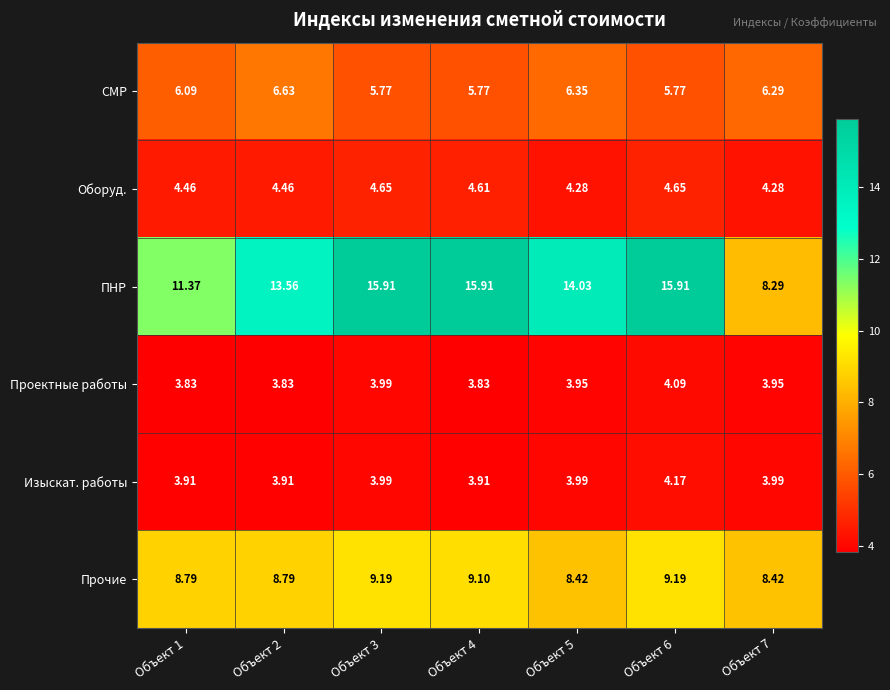

Which series has the largest range (max minus min)?

ПНР